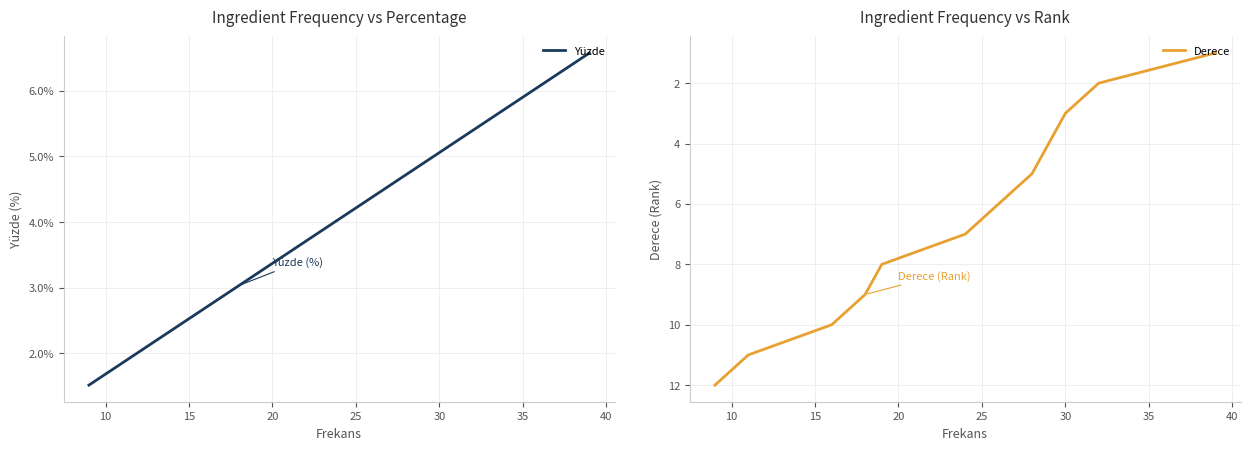

How many intersections are there between Derece and Yüzde?

1